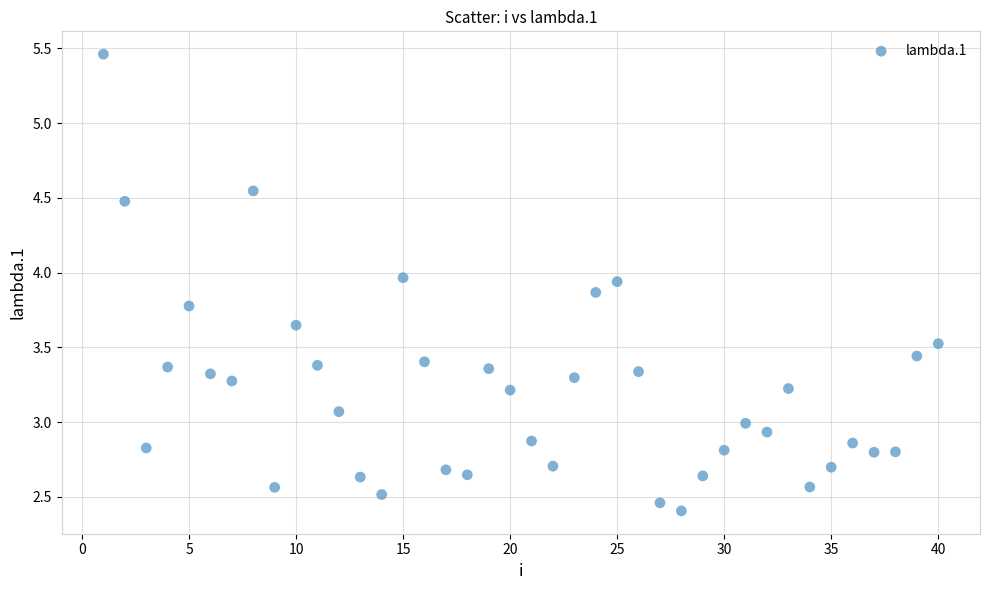

What is the range of Y values (max minus min)?

3.1